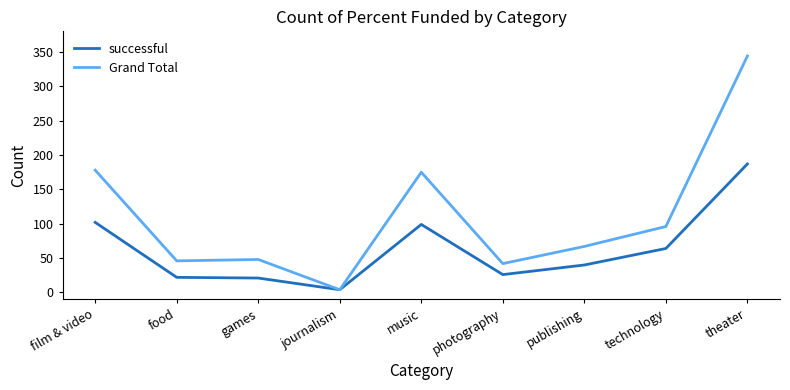

The successful series shows 26 at photography. True or false?

True